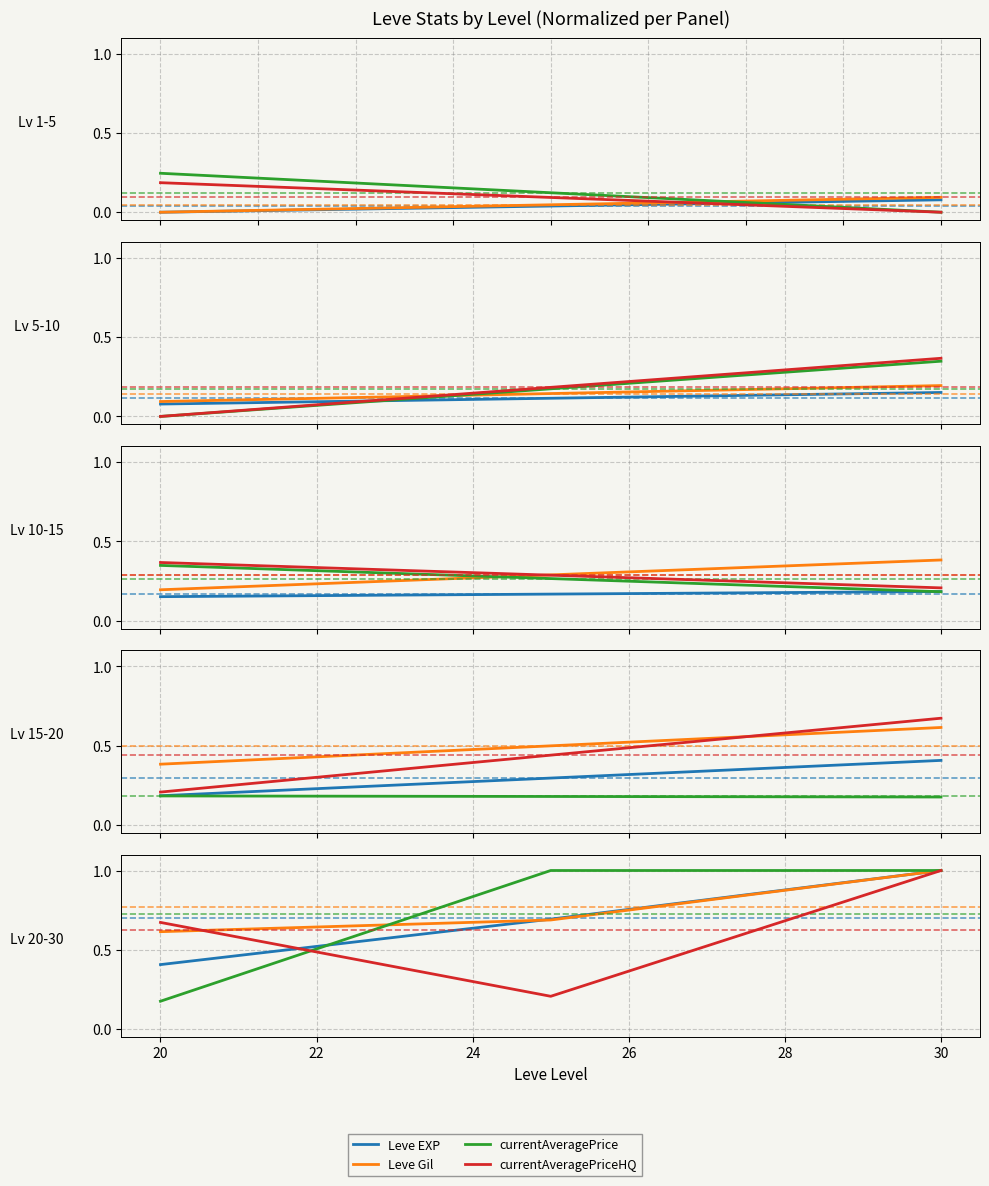

What is the maximum value shown in the chart?

1.0